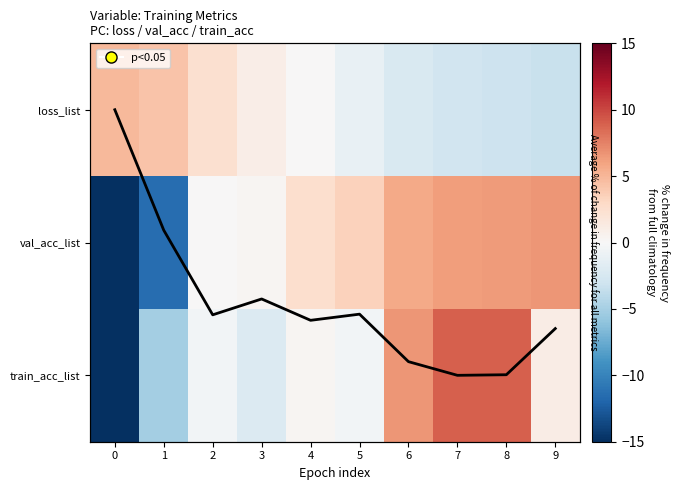

What is the minimum value shown in the chart?

-19.8